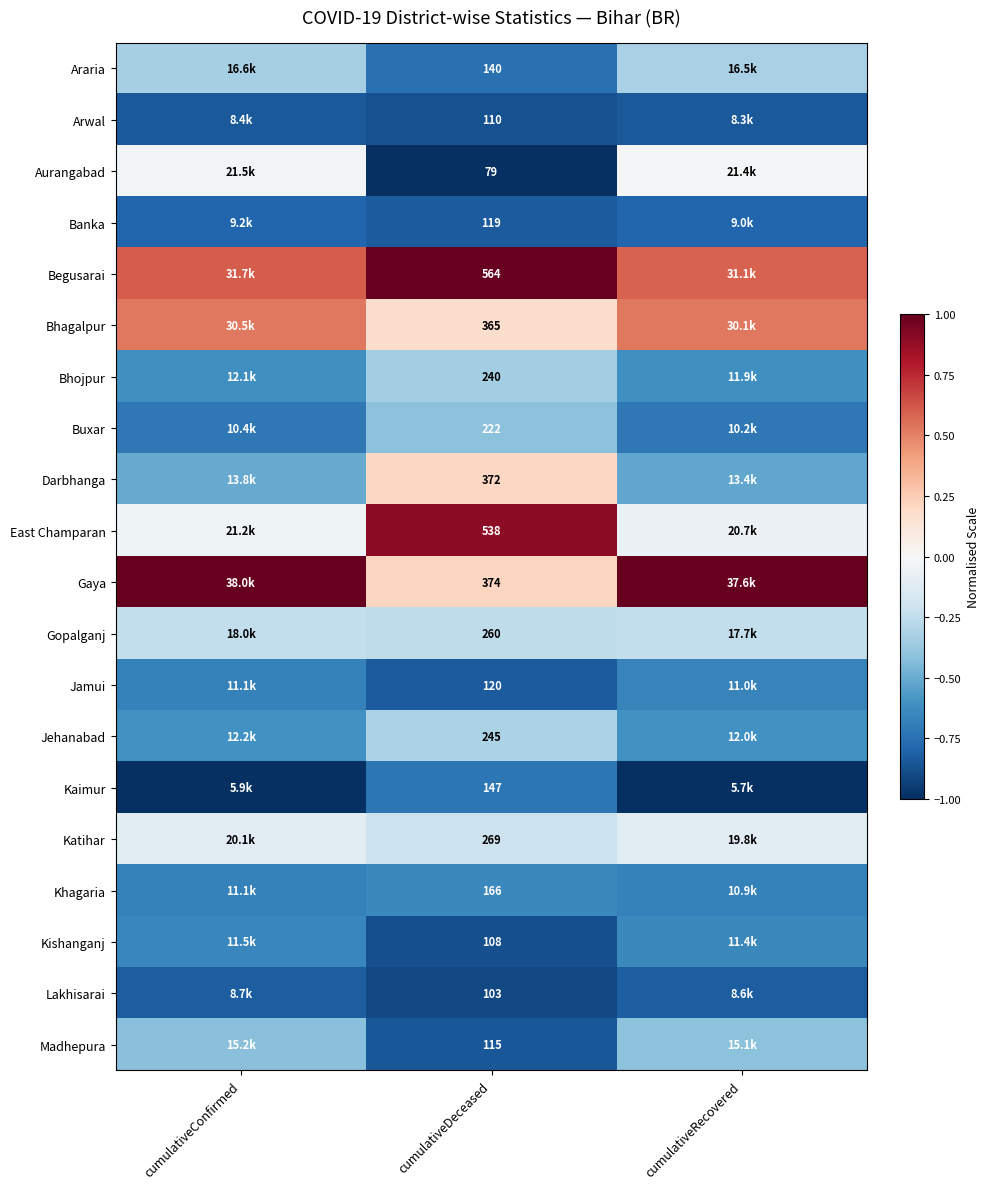

Rank the series at cumulativeDeceased from highest to lowest value.

Begusarai, East Champaran, Gaya, Darbhanga, Bhagalpur, Katihar, Gopalganj, Jehanabad, Bhojpur, Buxar, Khagaria, Kaimur, Araria, Jamui, Banka, Madhepura, Arwal, Kishanganj, Lakhisarai, Aurangabad